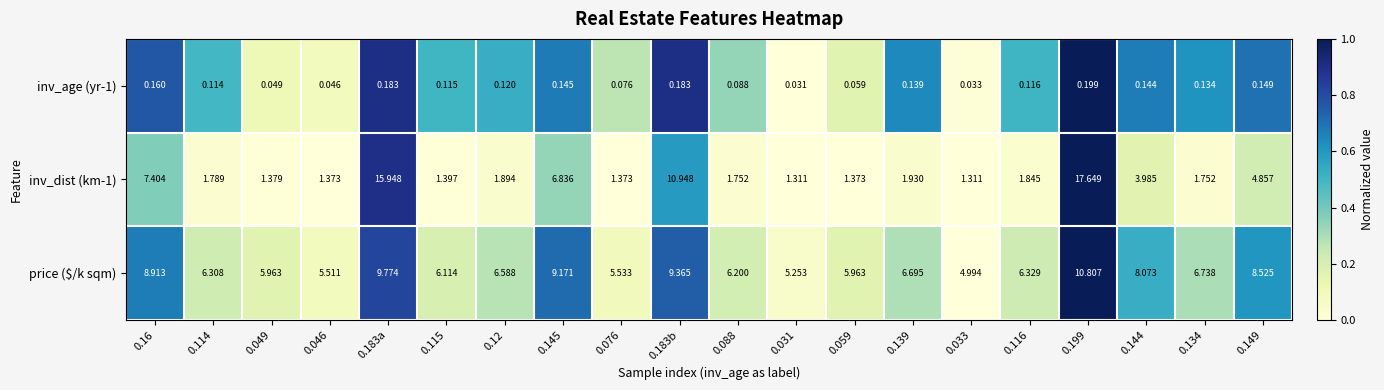

Is the value of inv_dist (km-1) at 0.033 greater than the value of price ($/k sqm) at 0.116?

No